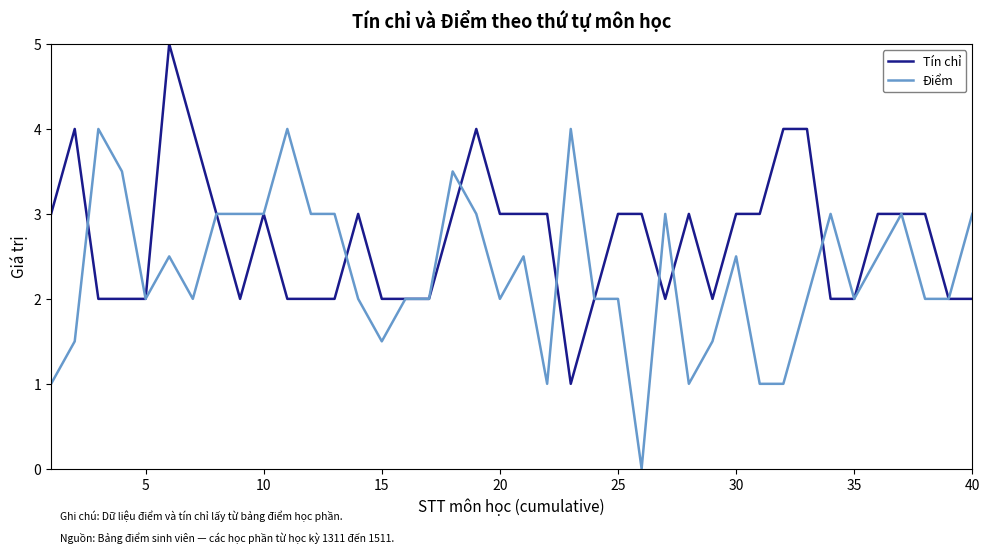

How many lines are shown in the chart?

2